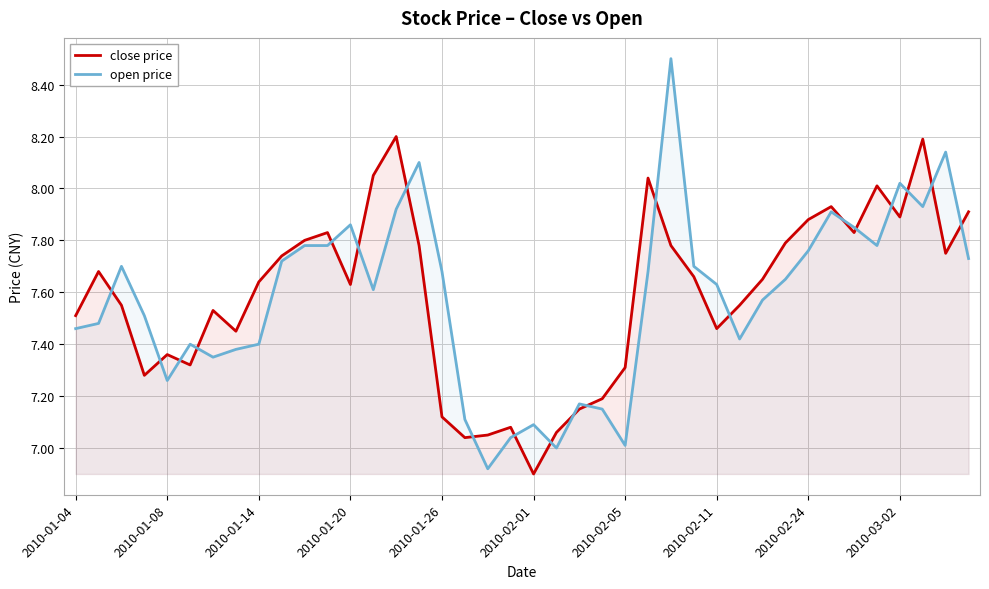

How many lines are shown in the chart?

2